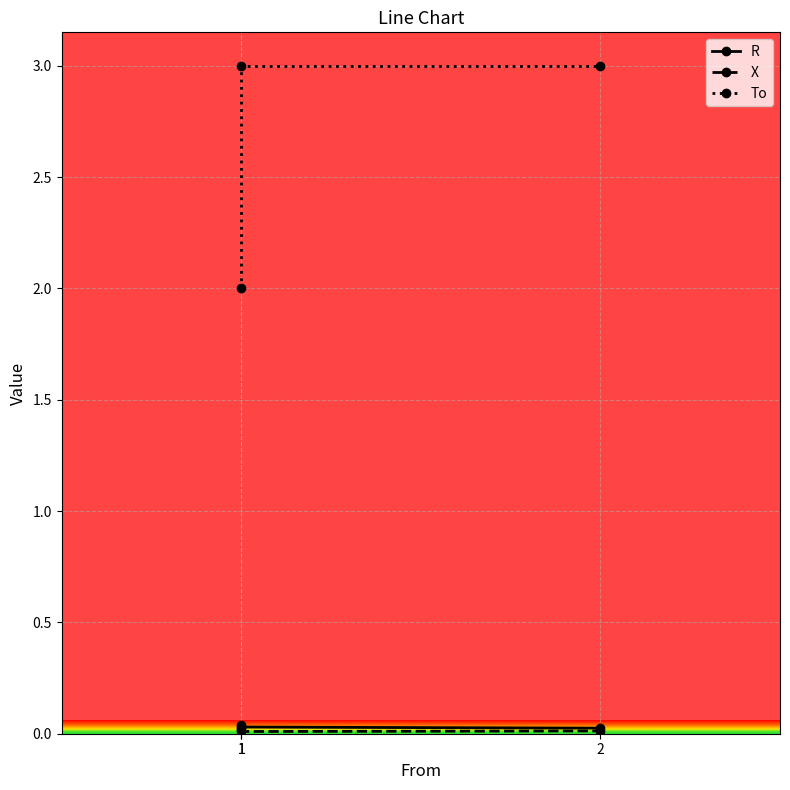

What is the lowest value of the To series?

2.0